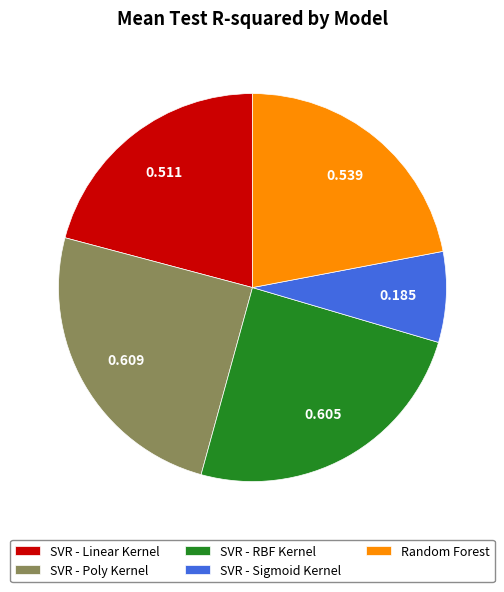

Is there a majority slice in this chart?

No